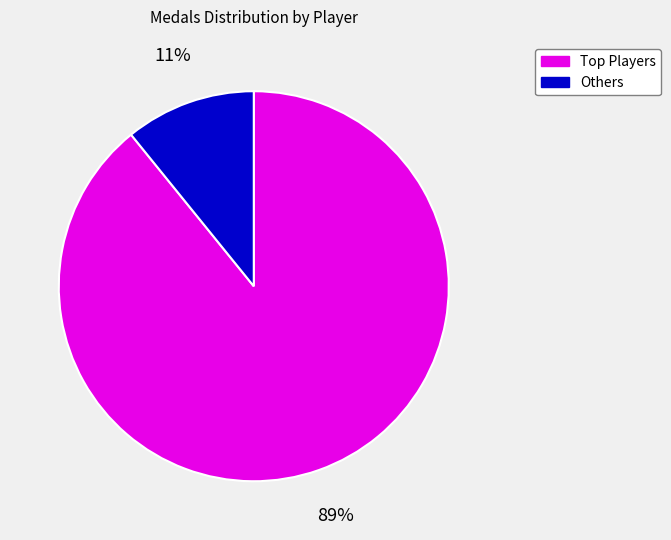

To the nearest percent, what is the difference between the largest and smallest slice percentages?

78%